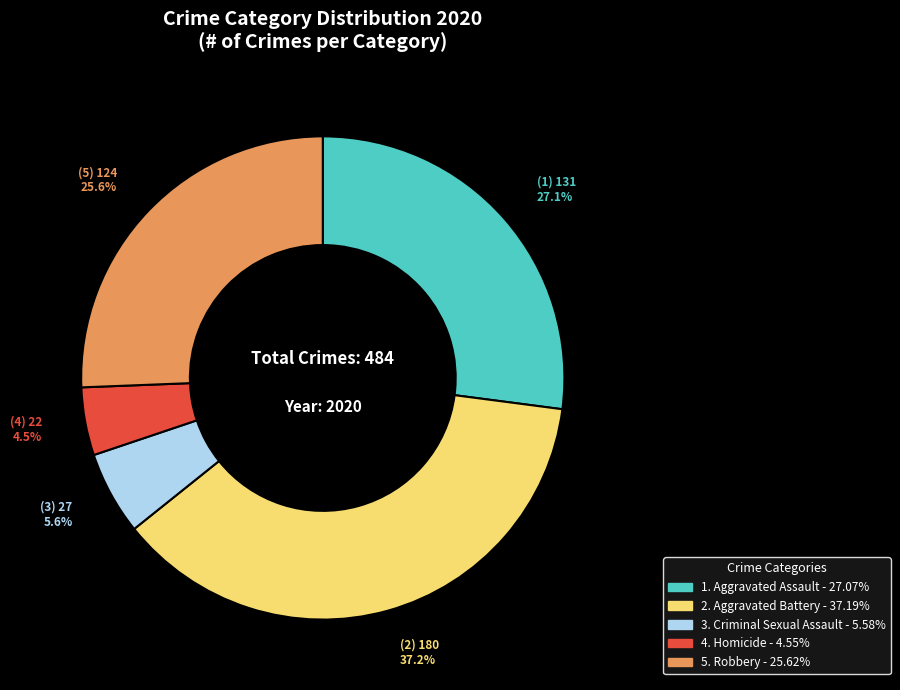

Is there any slice that represents more than half of the pie?

No